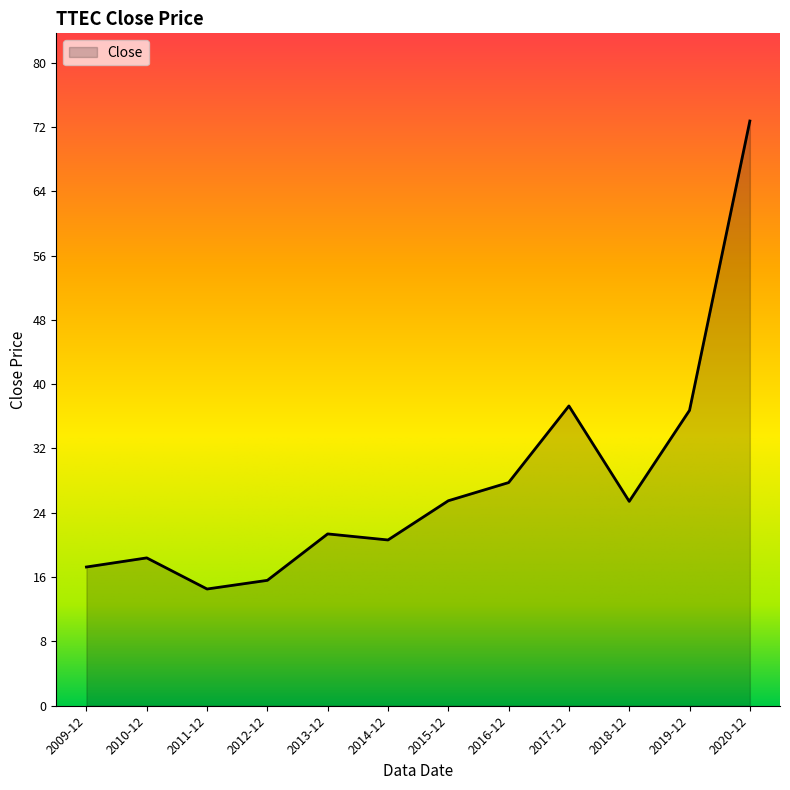

Read the value at 2013-12.

21.3